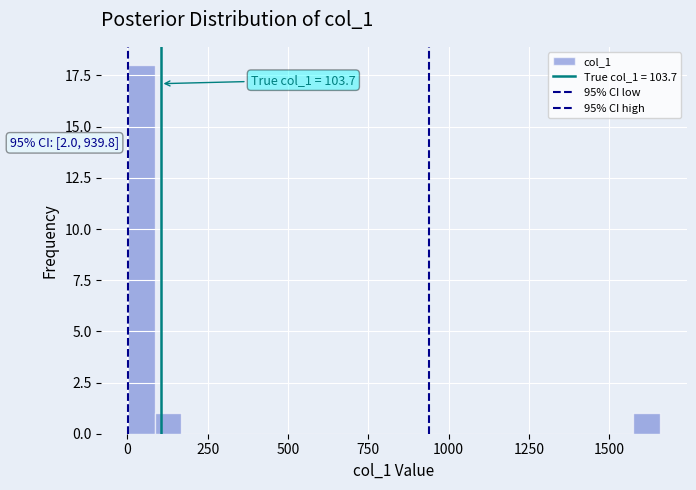

Around what value on the x-axis is the tallest bar? Give the approximate position of its centre, as read against the axis.

50